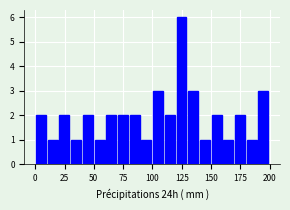

Around what value on the x-axis is the tallest bar? Give the approximate position of its centre, as read against the axis.

125